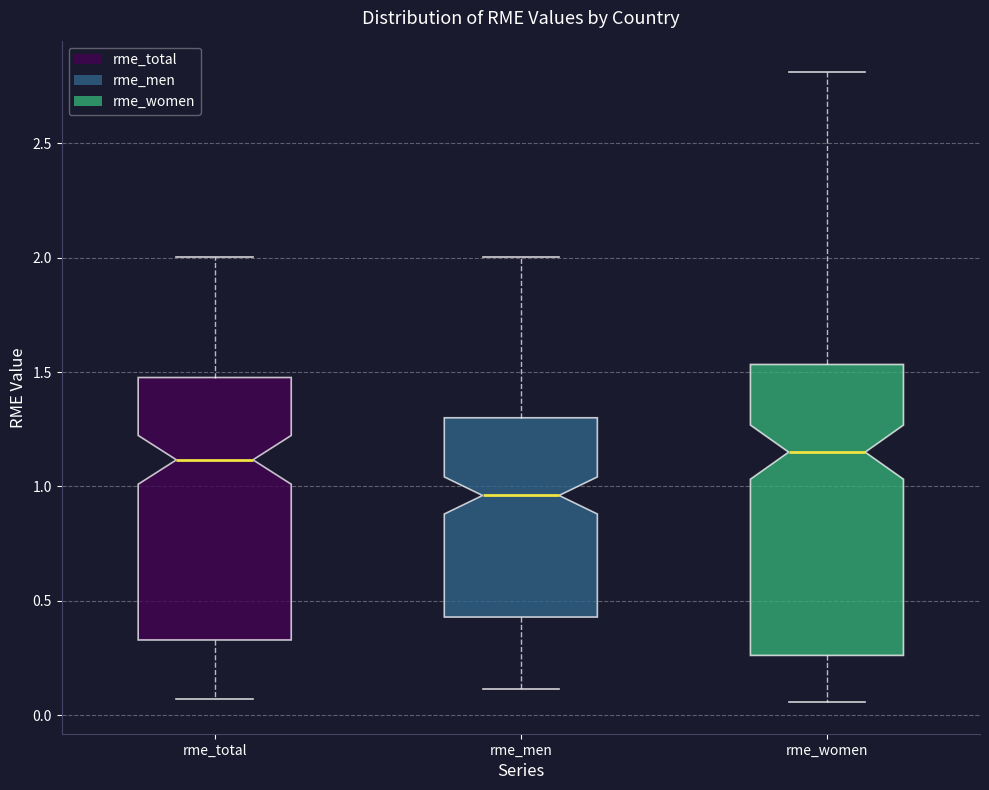

Reading left to right, read every box against the y-axis: the position of its median line, the range the box covers, and the ends of its whiskers. The values are not printed on the chart, so give them approximately, as read against the axis.

rme_total: median 1.10, box 0.35 to 1.50, whiskers 0.05 to 2.00
rme_men: median 0.95, box 0.45 to 1.30, whiskers 0.10 to 2.00
rme_women: median 1.15, box 0.25 to 1.55, whiskers 0.05 to 2.80